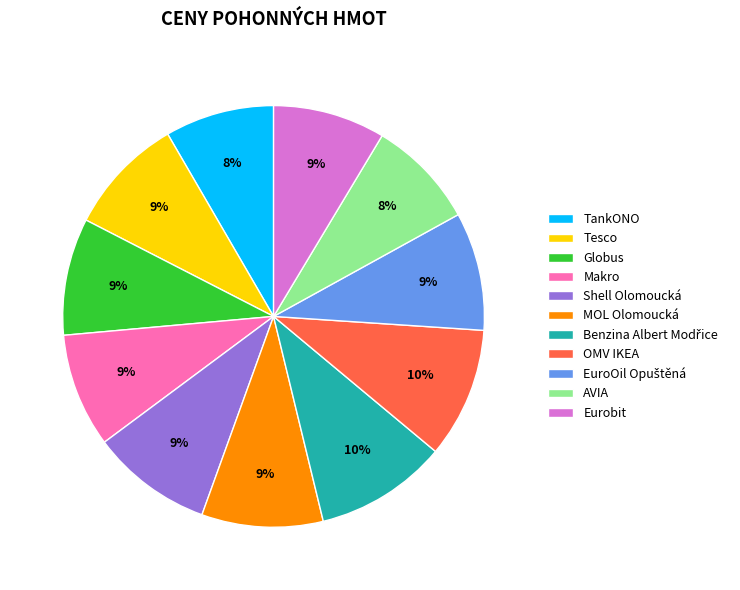

To the nearest percent, what is the average slice percentage?

9%